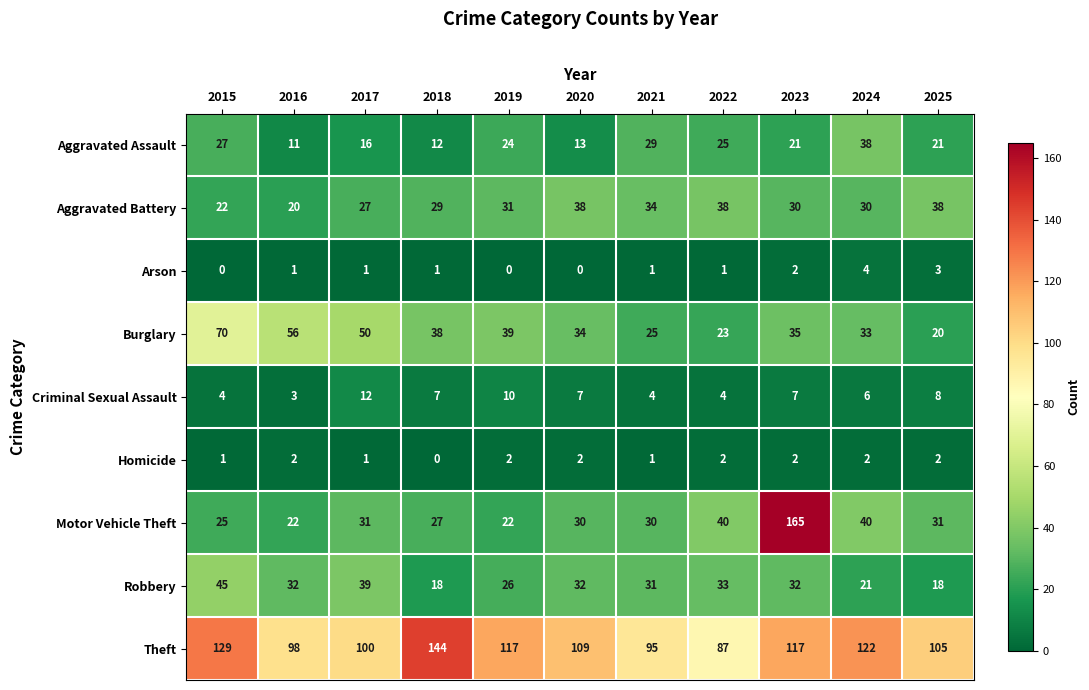

What is the difference between the maximum and second lowest values in the Aggravated Assault series?

26